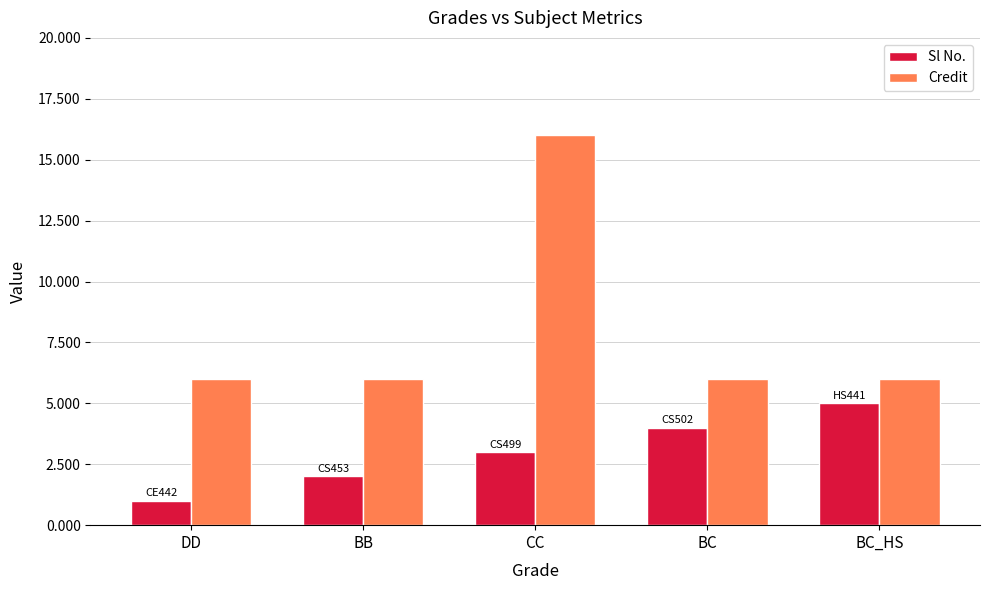

What is the difference between the second highest and minimum values in the Sl No. series?

3